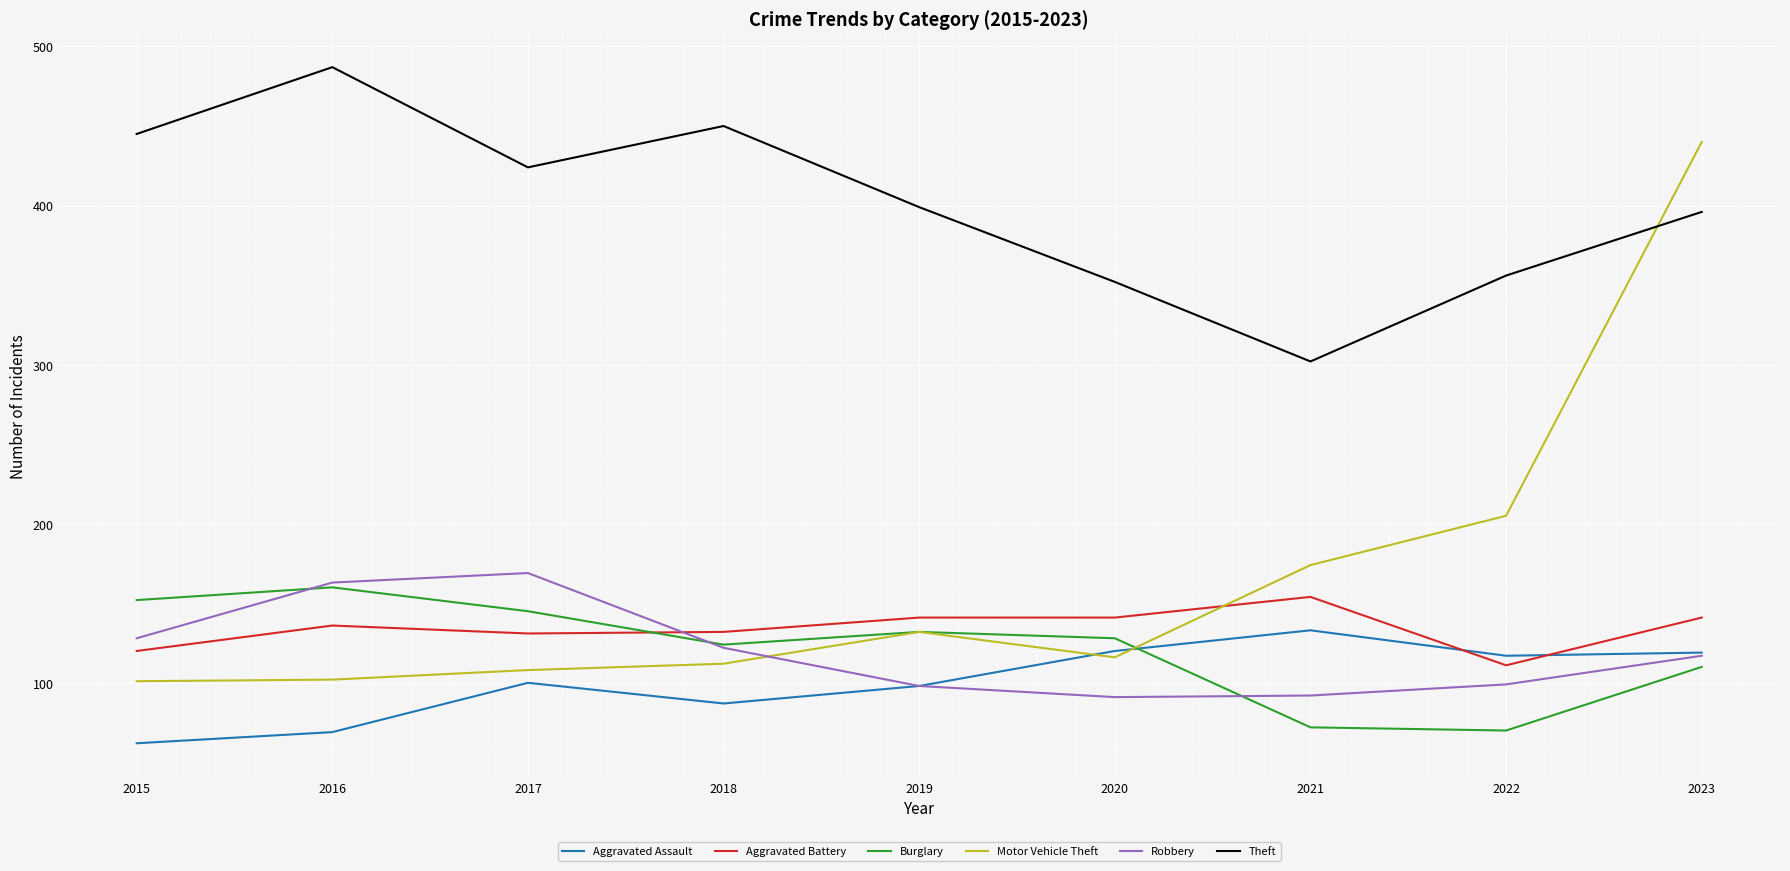

The Aggravated Assault series shows 79 at 2022. True or false?

False